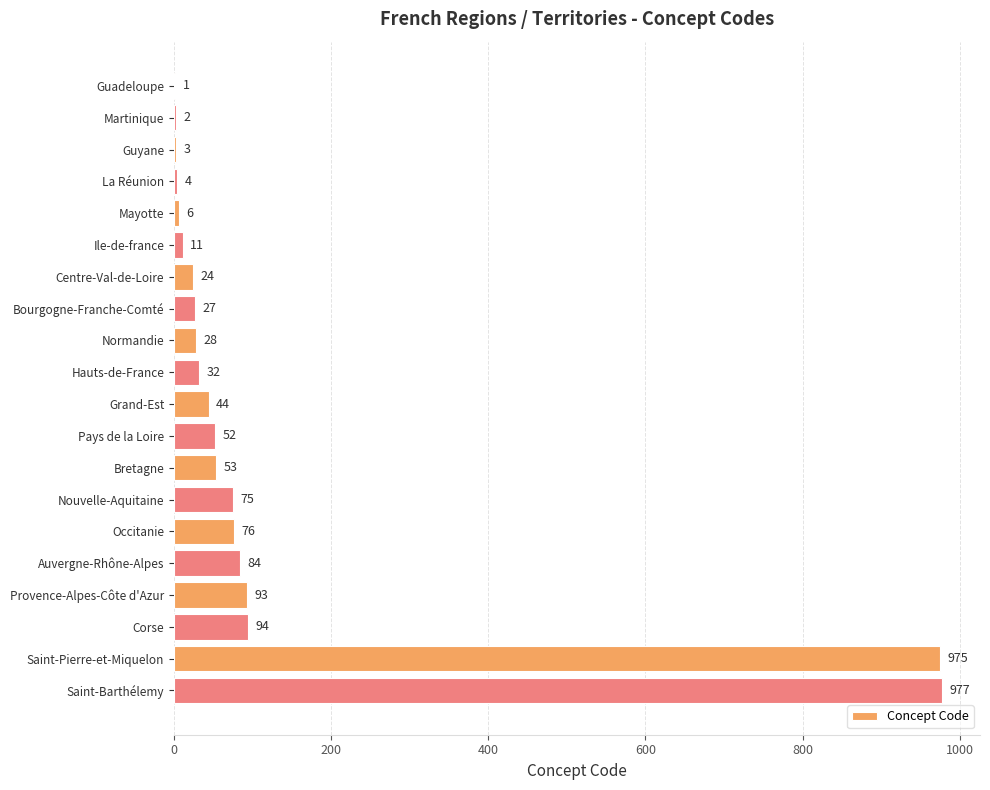

What is the average value?

133